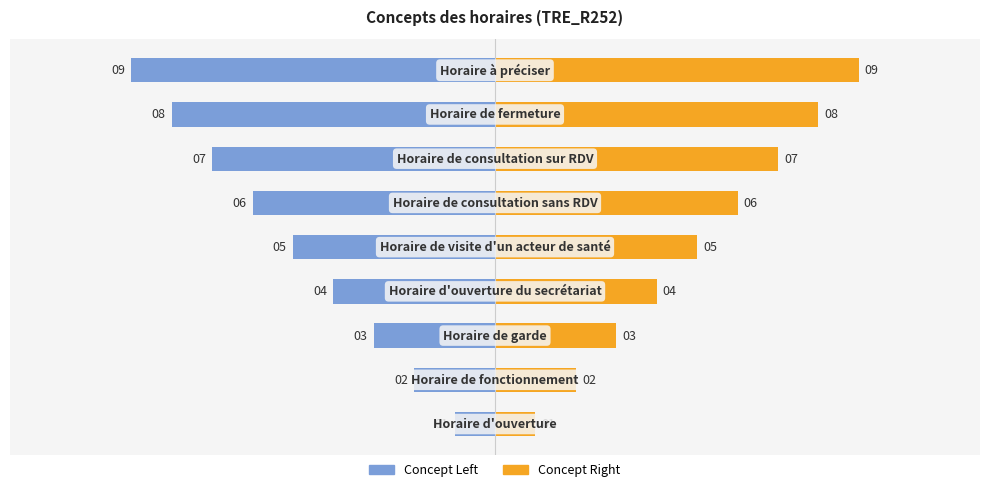

At 1, list the series in order from largest to smallest.

Concept Right, Concept Left